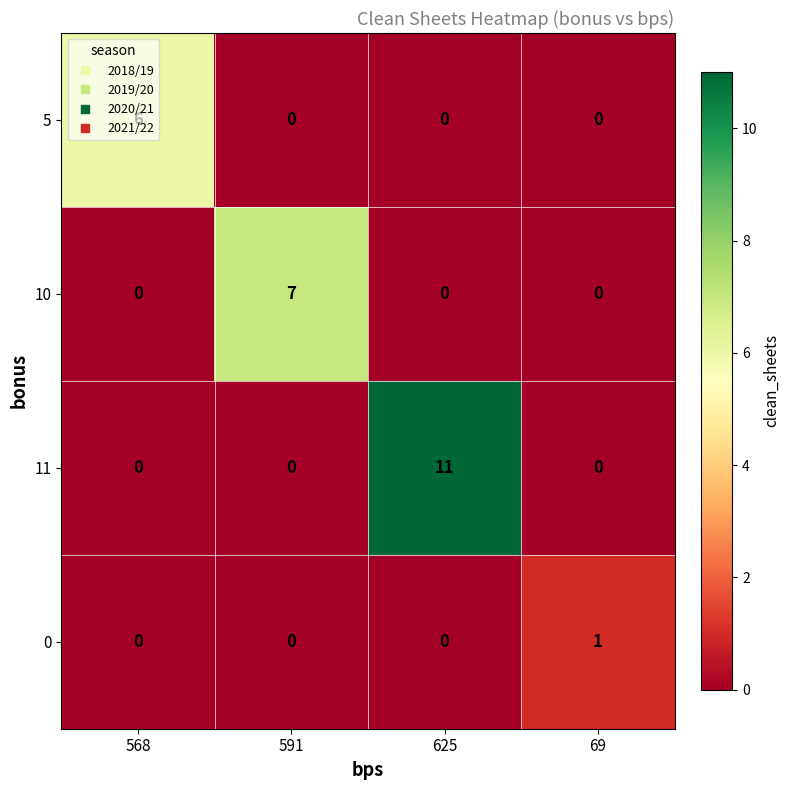

True or false: 5 has a value of 0 at 69.

True